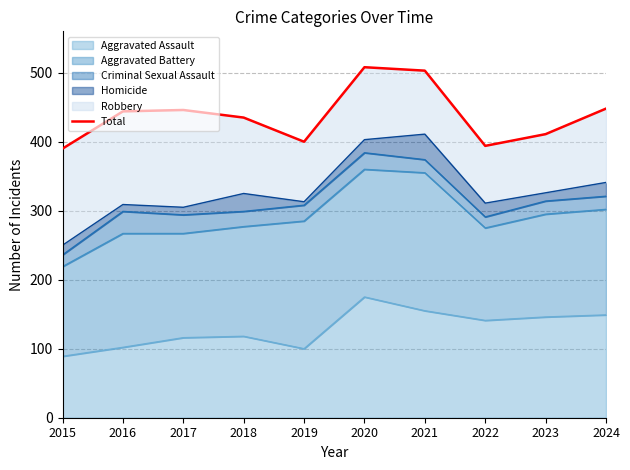

Where is the data nearest to the value 449?

2024